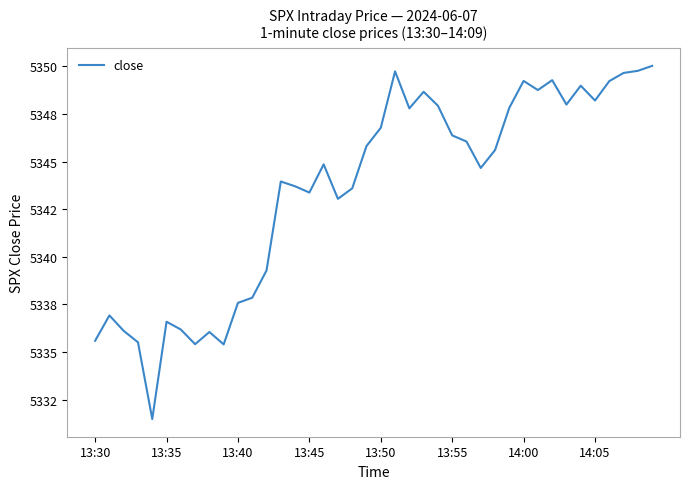

Does the chart have visible grid lines?

No